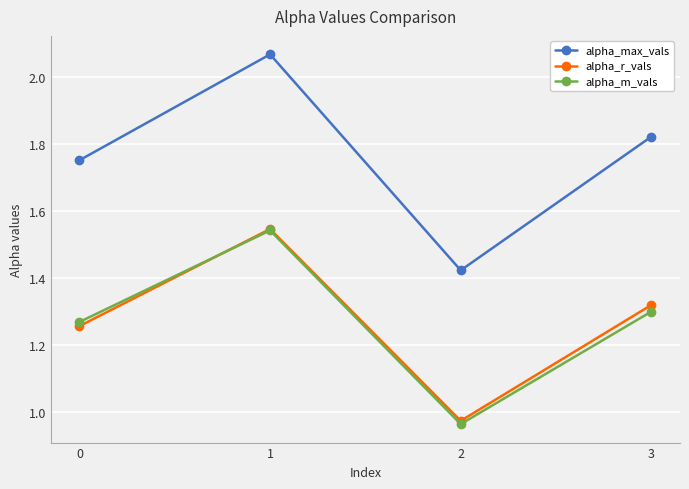

Where is alpha_r_vals nearest to the value 1?

2